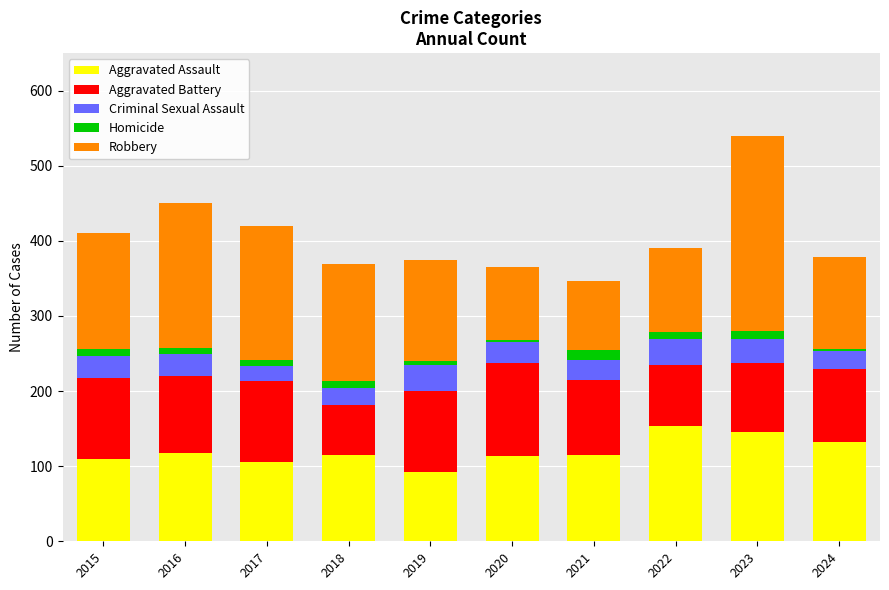

What is the difference between the second highest and minimum values in the Aggravated Assault series?

54